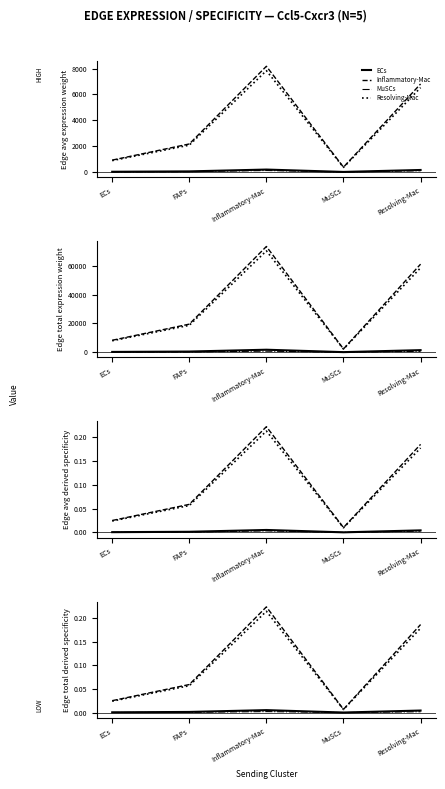

How many lines are shown in the chart?

4